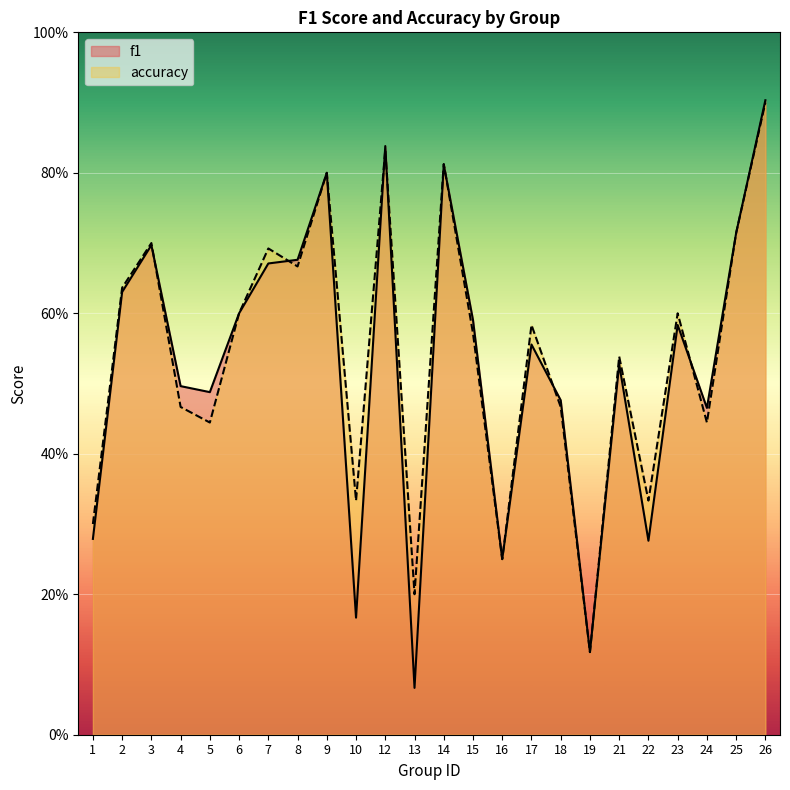

Rank the series by their average value, from highest to lowest.

accuracy, f1